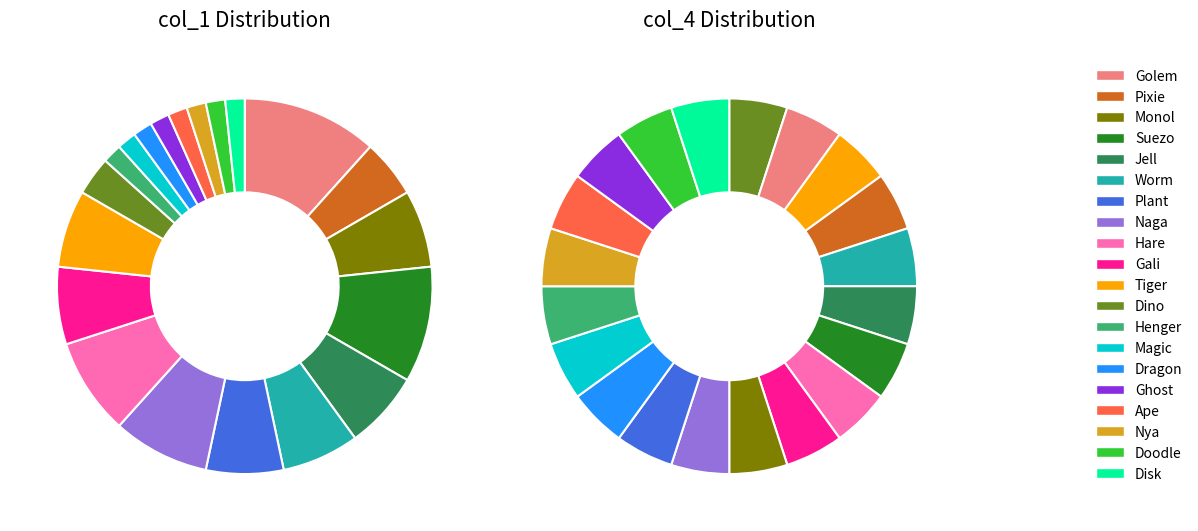

How many segments does this pie chart have?

20